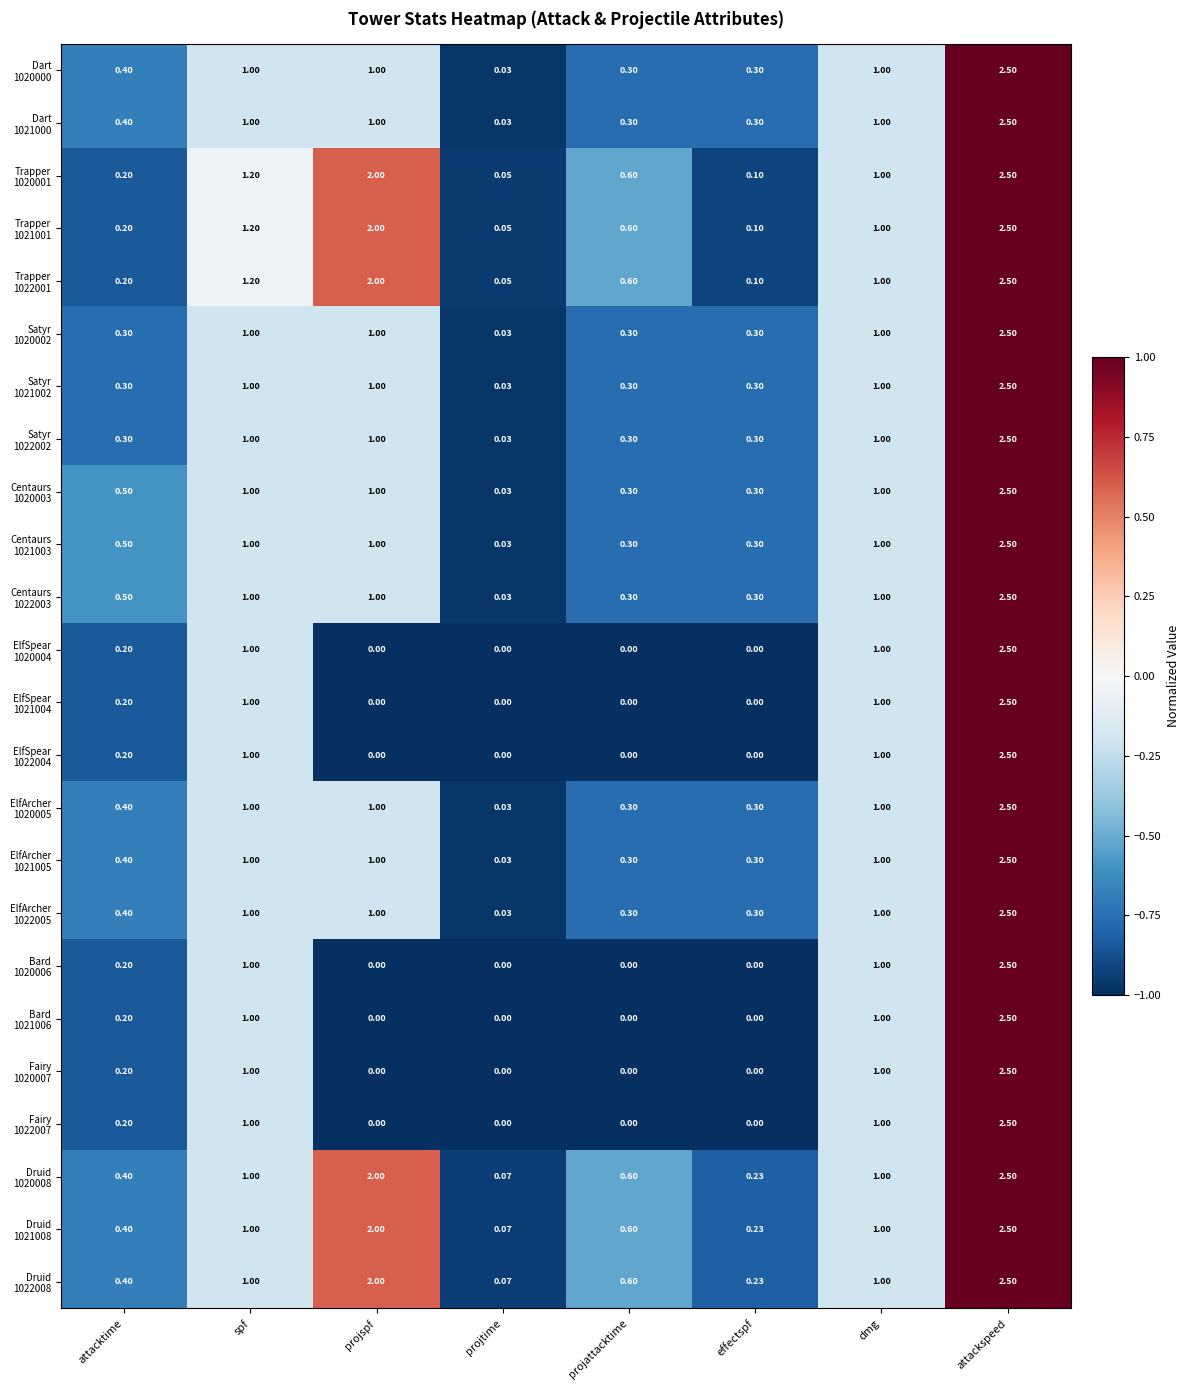

At which category is the sum across all series the highest?

attackspeed